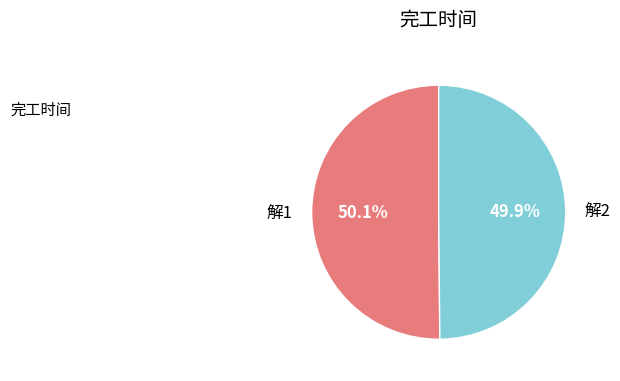

How many slices are in this pie chart?

2